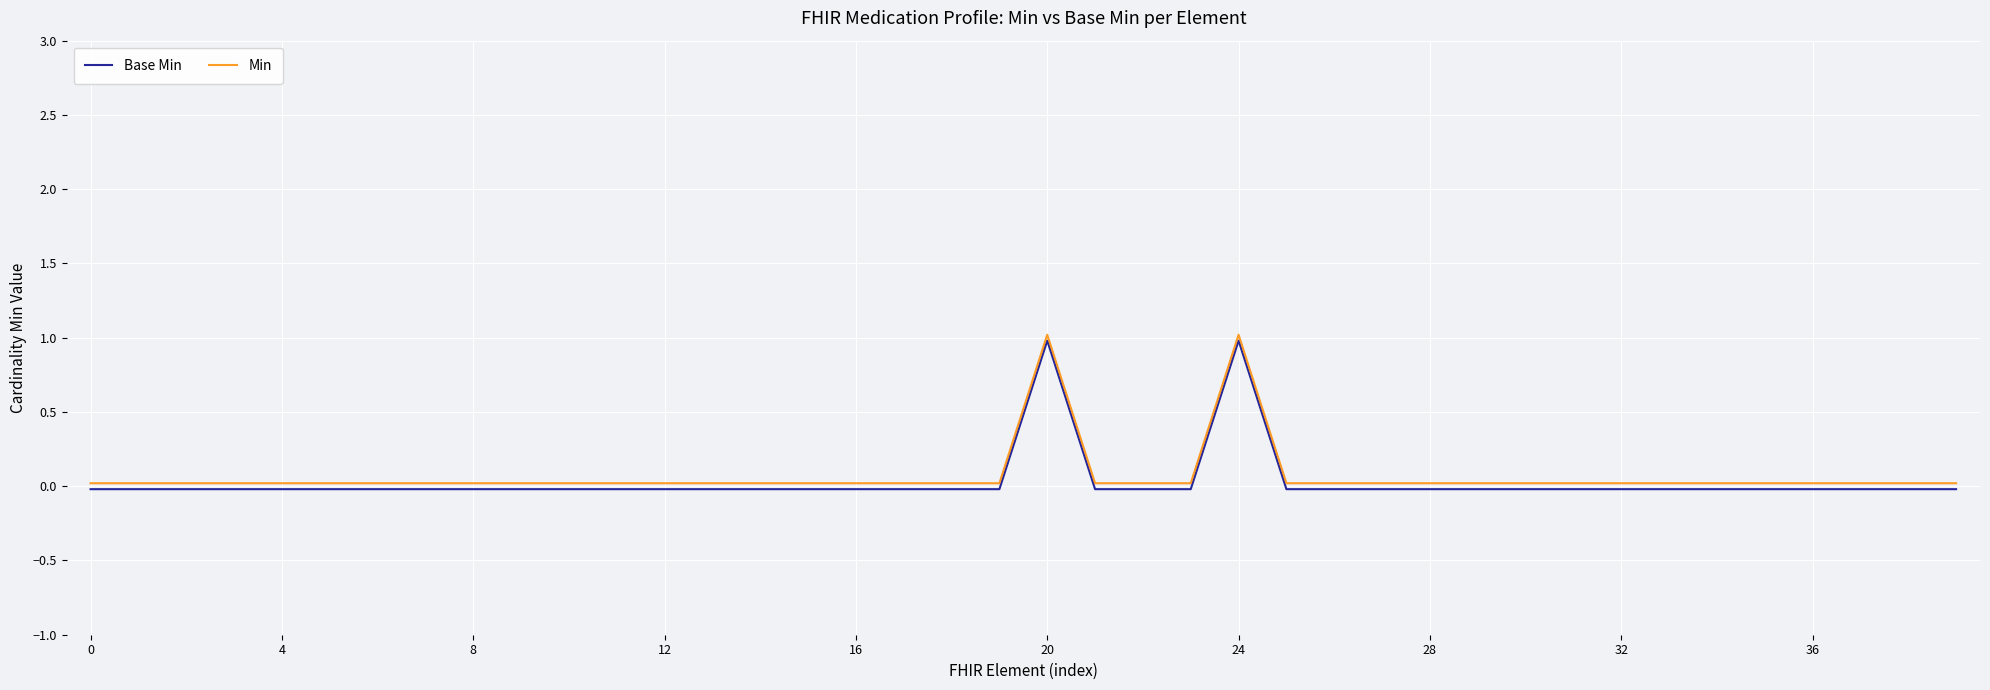

What is the difference between the maximum and minimum values in the Base Min series?

1.0